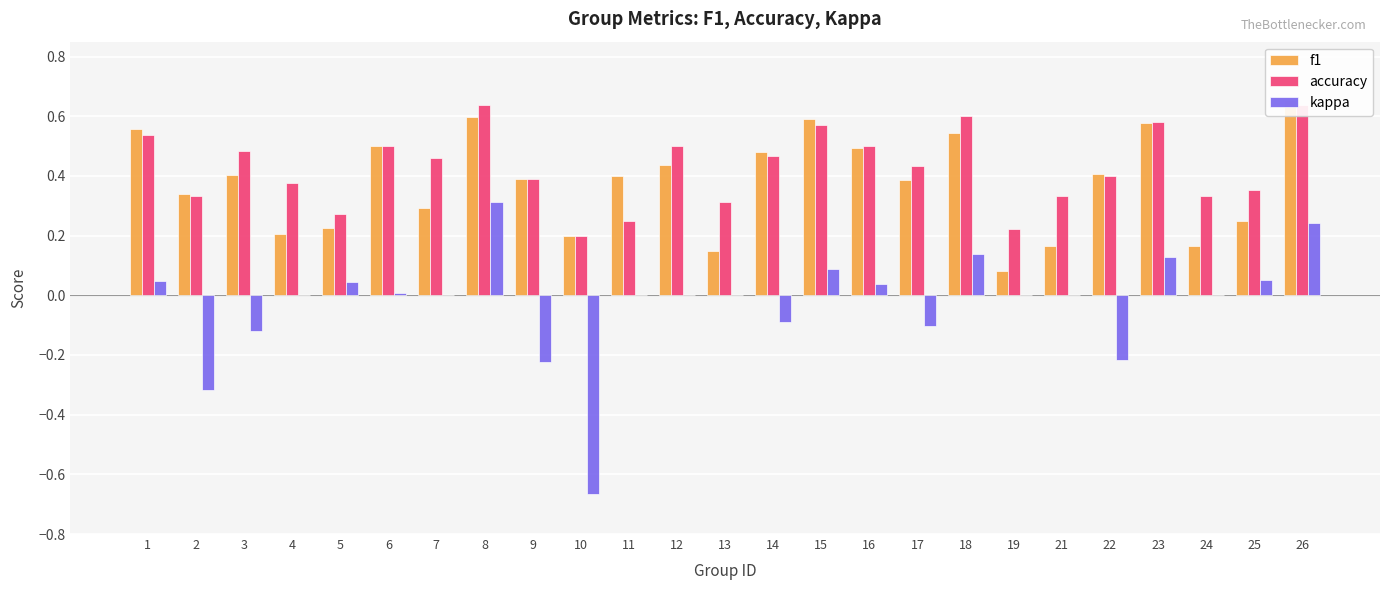

What is the minimum value for f1?

0.1